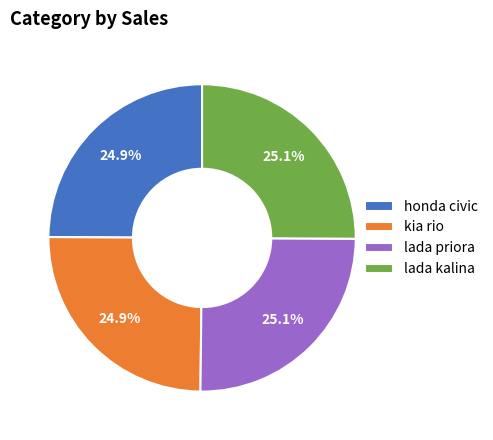

Approximately how many times larger is the value at honda civic compared to kia rio?

1.0